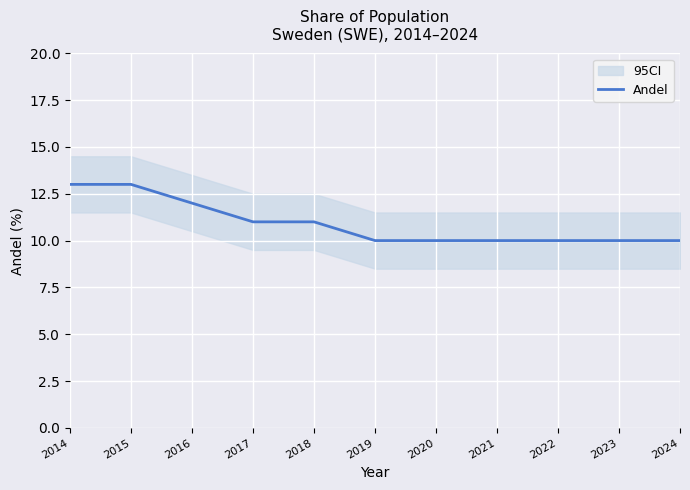

What is the approximate value at 2023?

10